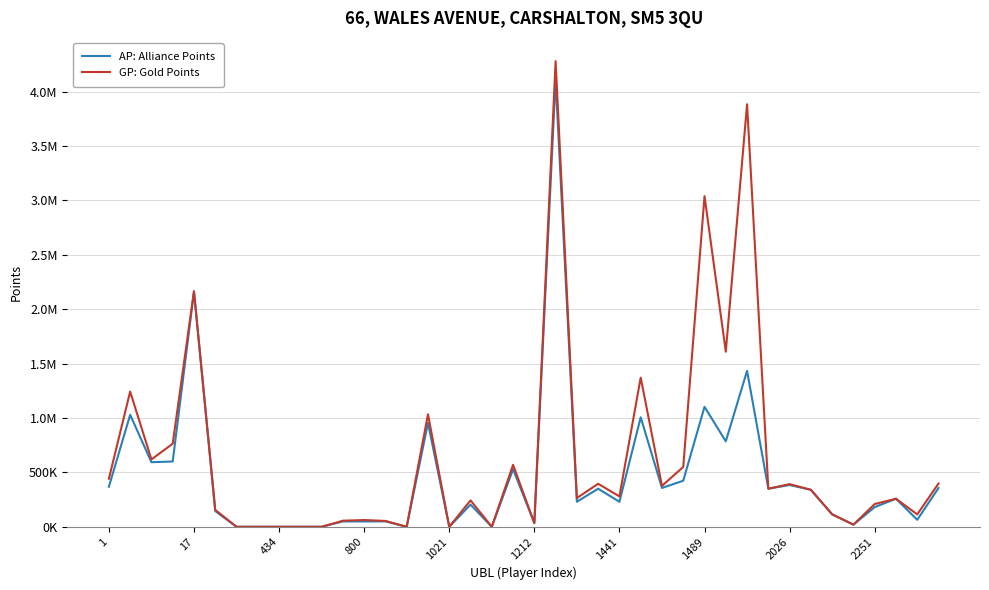

Is this an area chart (filled region under the line)?

No